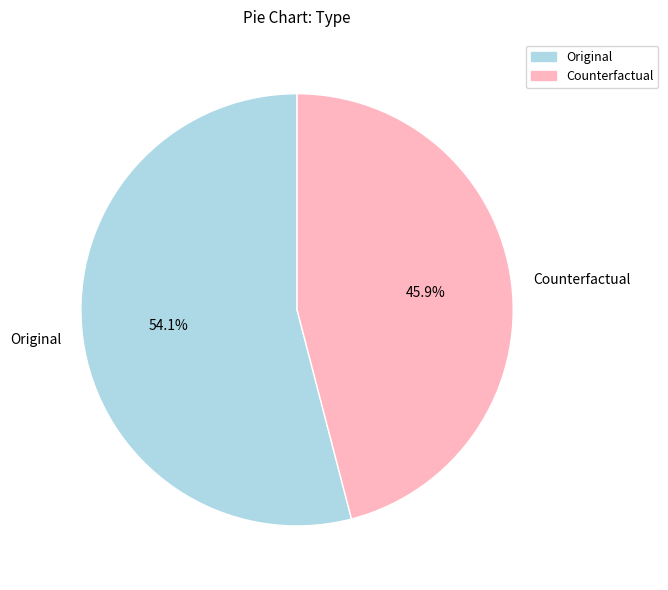

Which slice is the smallest?

Counterfactual